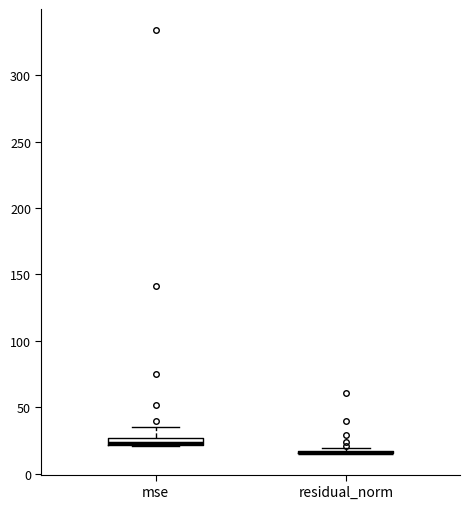

Where is the upper edge of the box for mse on the y-axis? The values are not printed on the chart, so give them approximately, as read against the axis.

25